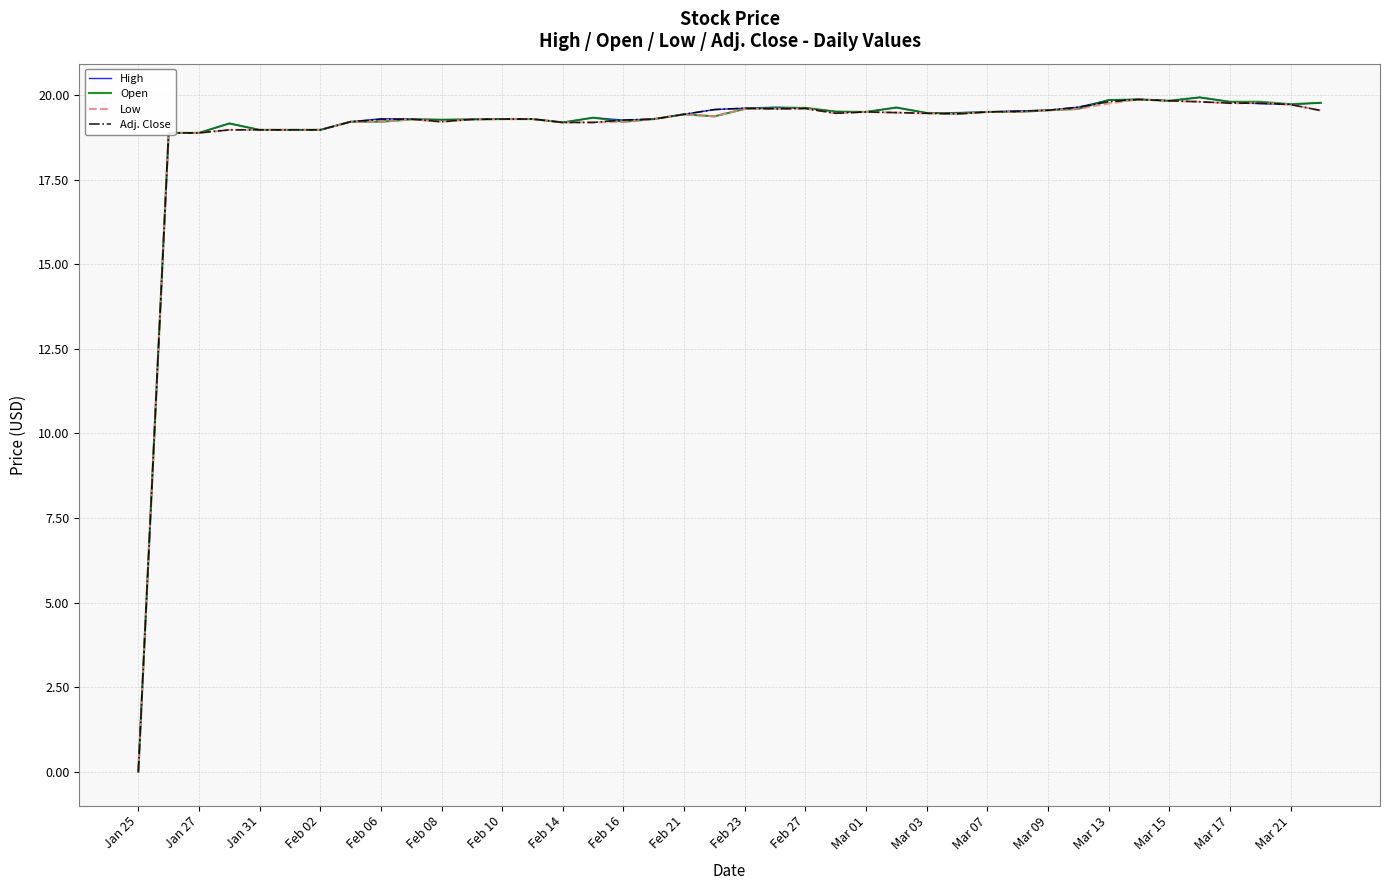

List the series in order of their overall mean, lowest first.

Low, Adj. Close, Open, High